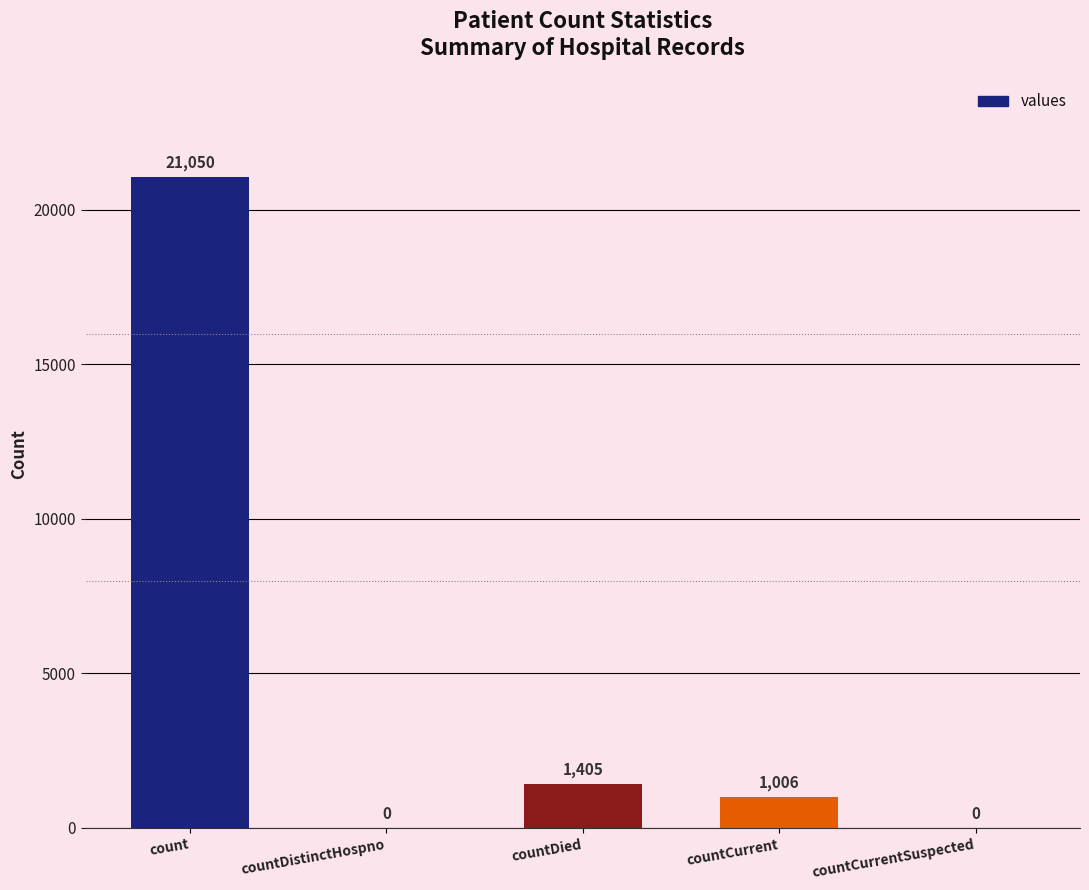

Approximately how many times larger is the value at count compared to countCurrent?

20.9